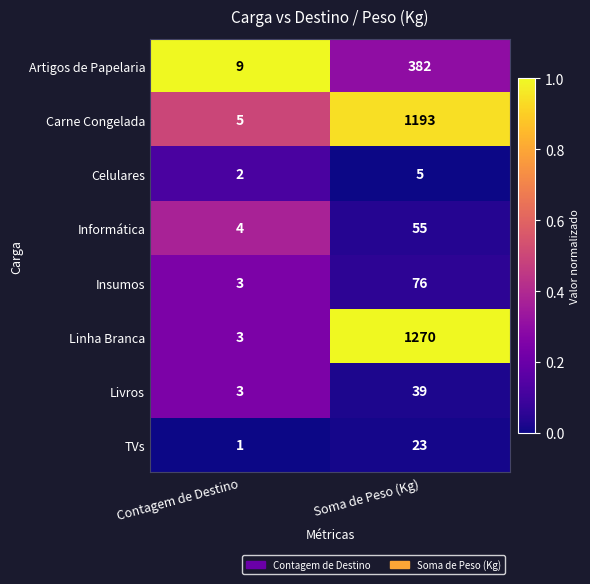

At which category is the sum across all series the highest?

Soma de Peso (Kg)